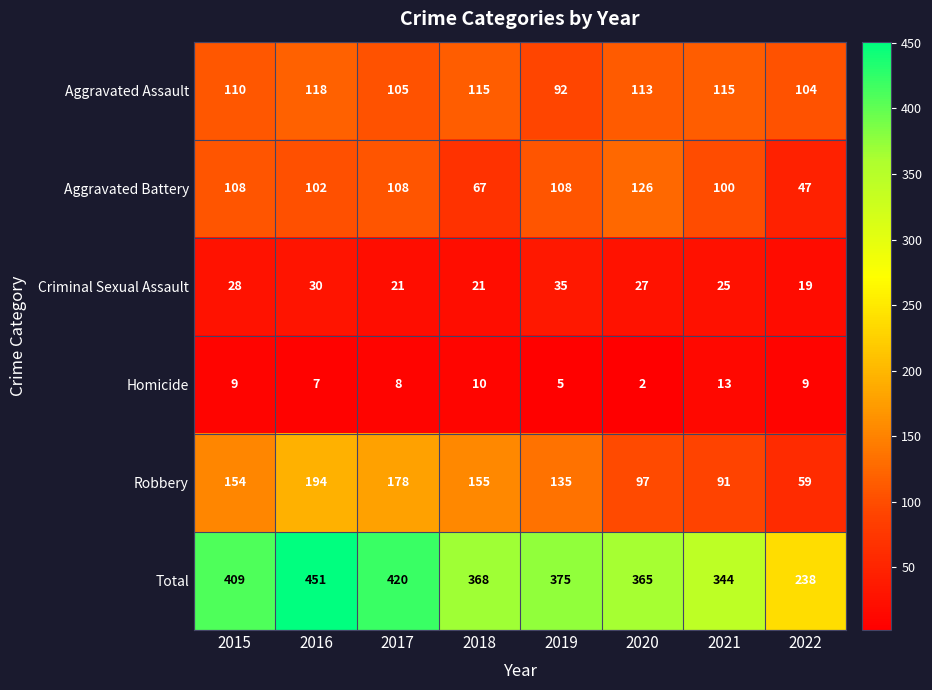

What is the sum of the Homicide values at 2018 and 2020?

12